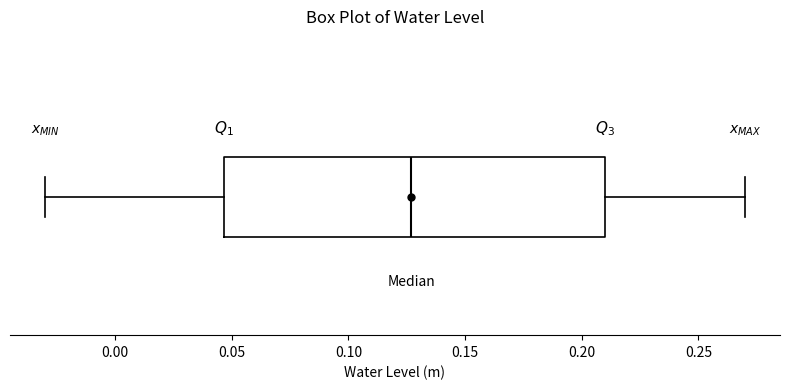

Read this box plot against the x-axis: the position of the median line, the range covered by the box, and the ends of both whiskers. The values are not printed on the chart, so give them approximately, as read against the axis.

median 0.125, box 0.045 to 0.210, whiskers -0.030 to 0.270